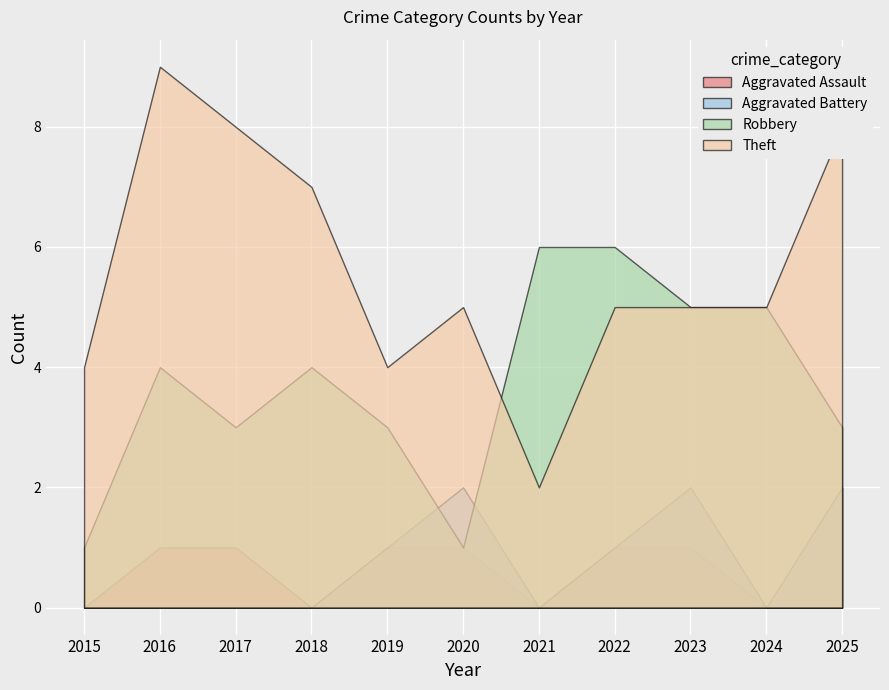

Is the value of Theft at 2016 greater than the value of Robbery at 2025?

Yes